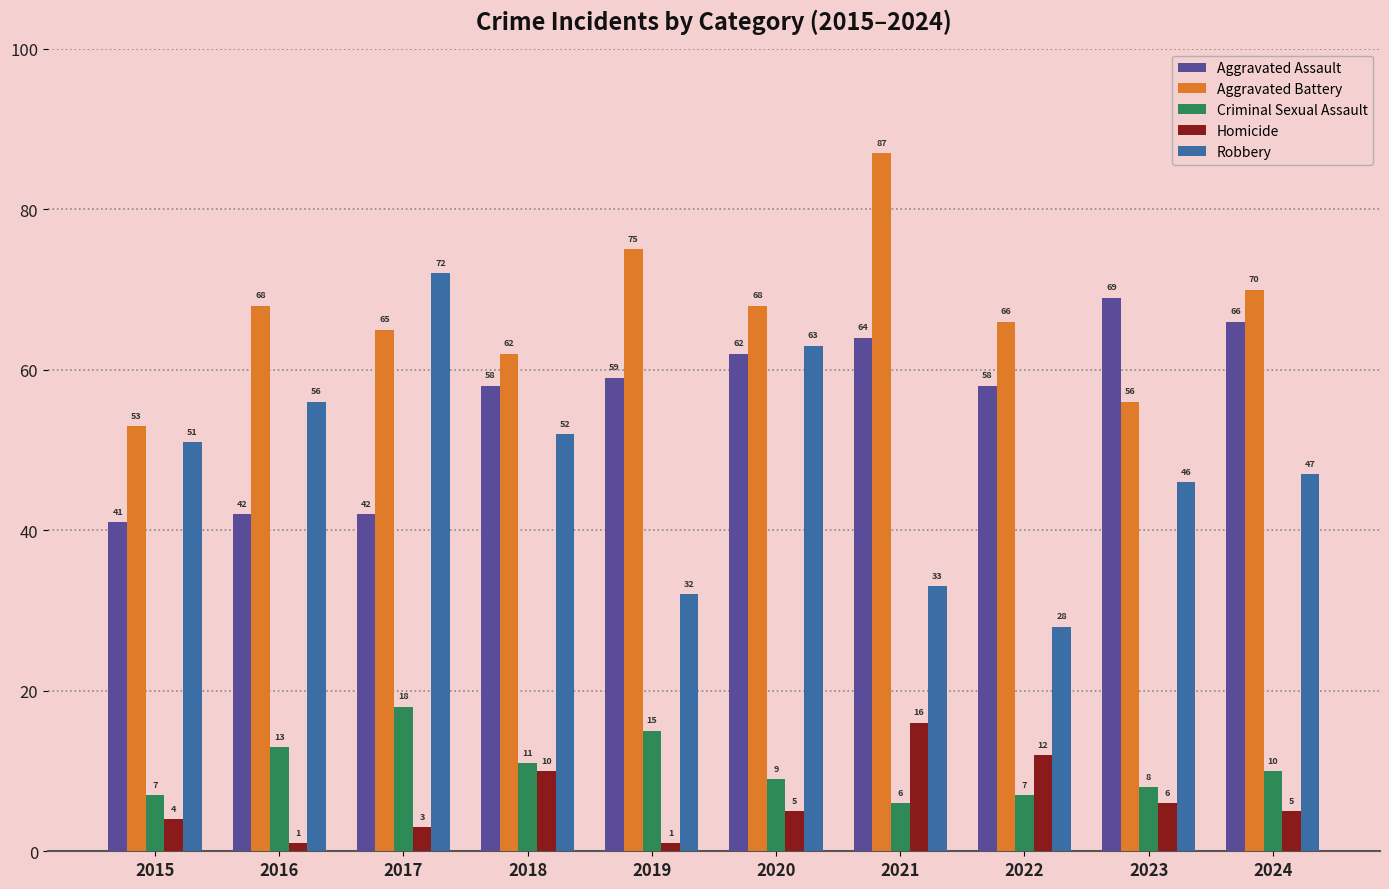

At which label does Criminal Sexual Assault first exceed 10?

2016